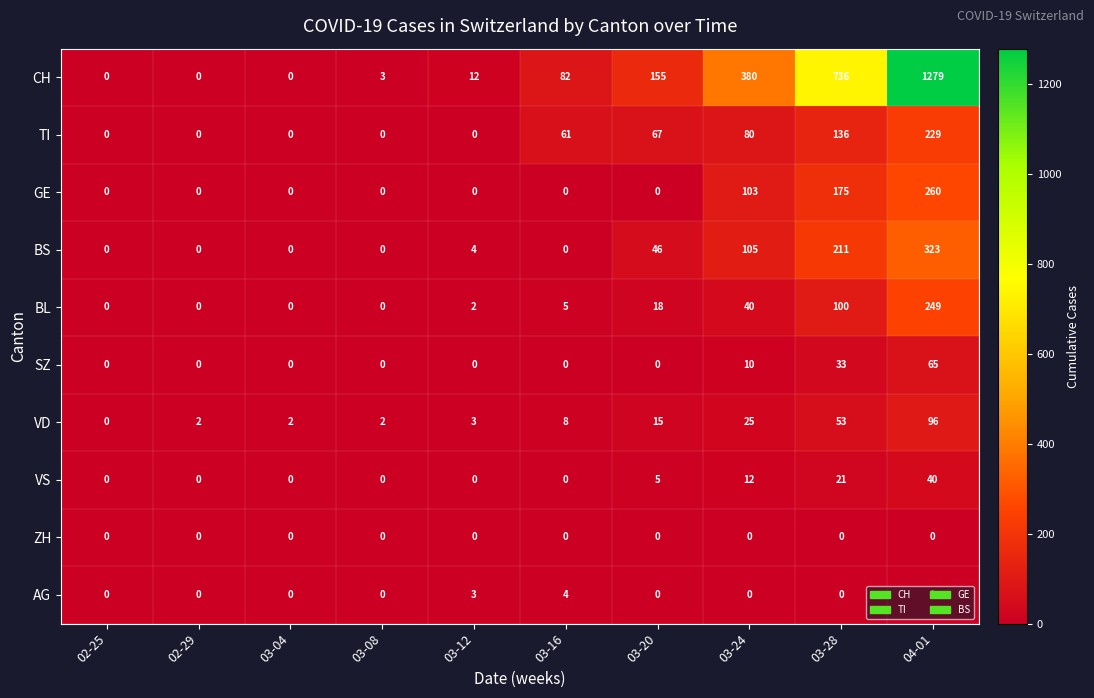

Which category has the highest value in the VD series?

04-01